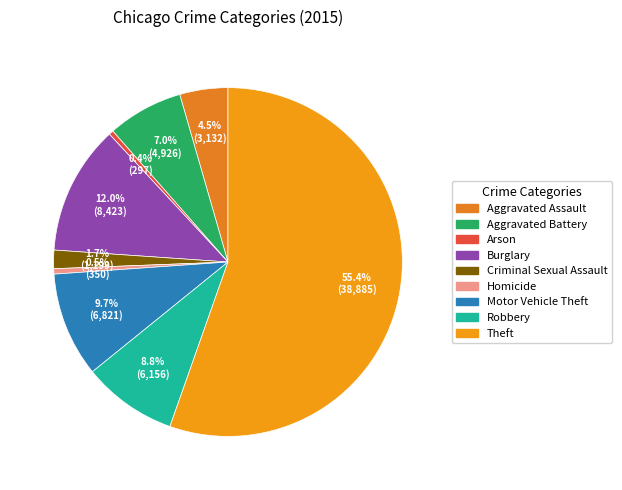

What percentage is the Theft slice, to the nearest percent?

55%